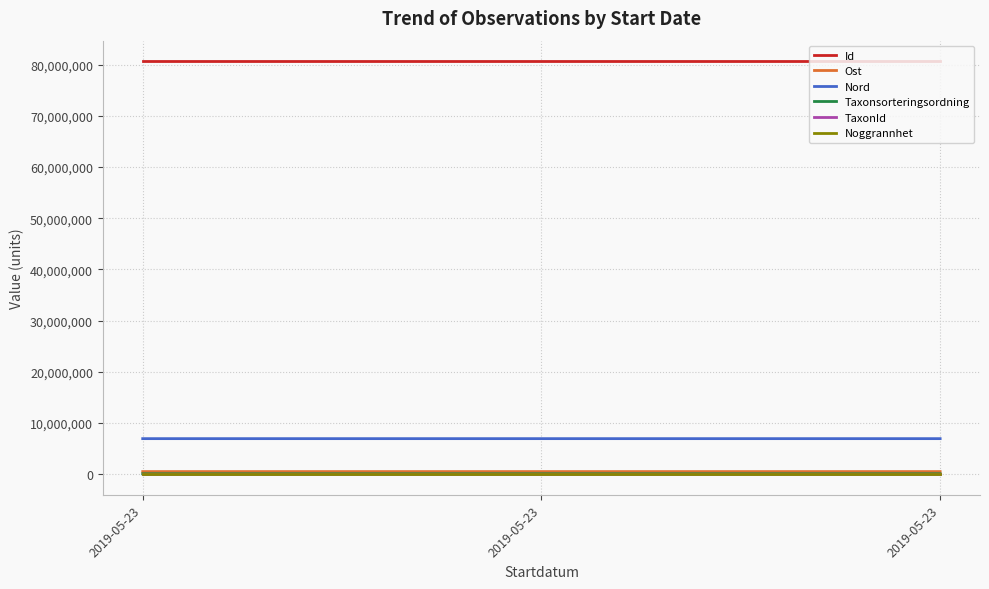

What is the value of the Taxonsorteringsordning point at the 2nd from the left?

78602.0